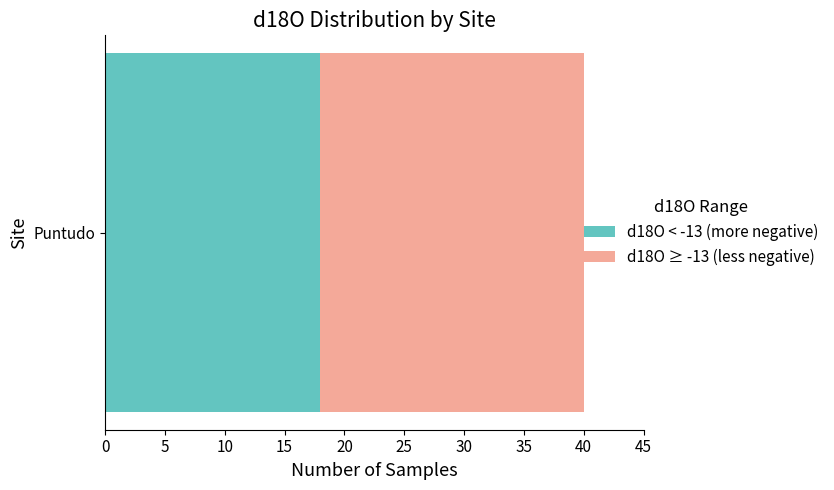

What are all the series names shown in the legend?

d18O < -13 (more negative), d18O ≥ -13 (less negative)